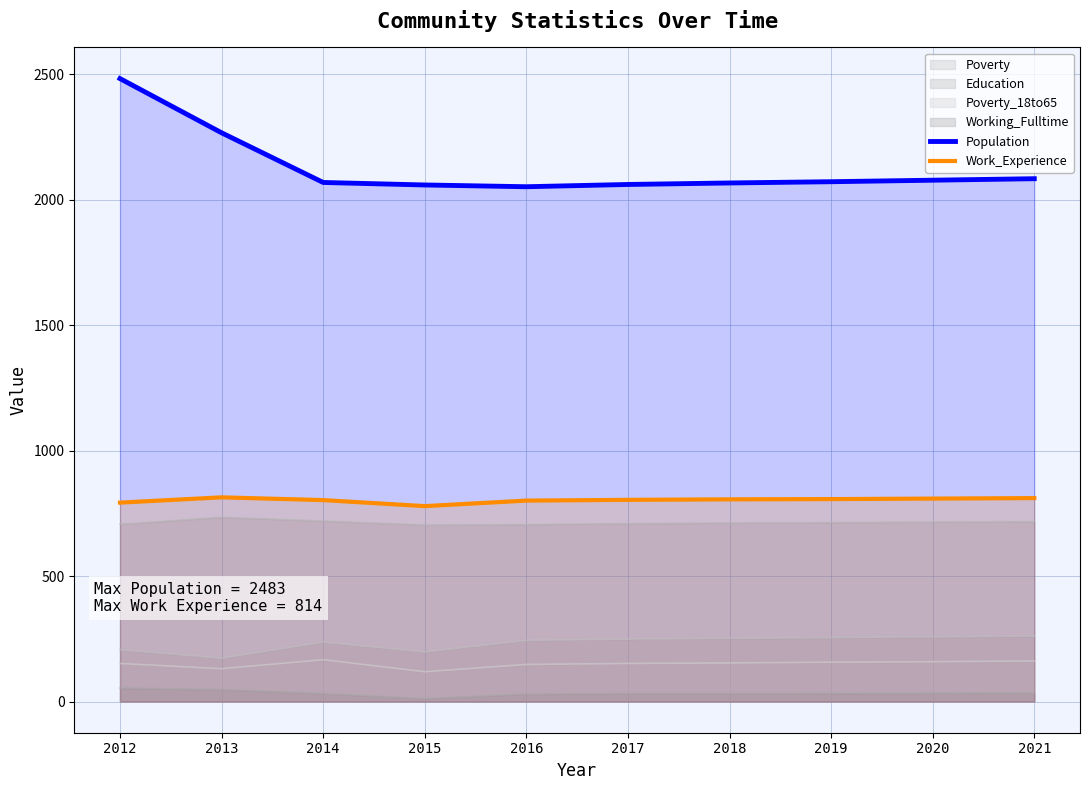

At which category does Work_Experience reach its first local valley?

2015